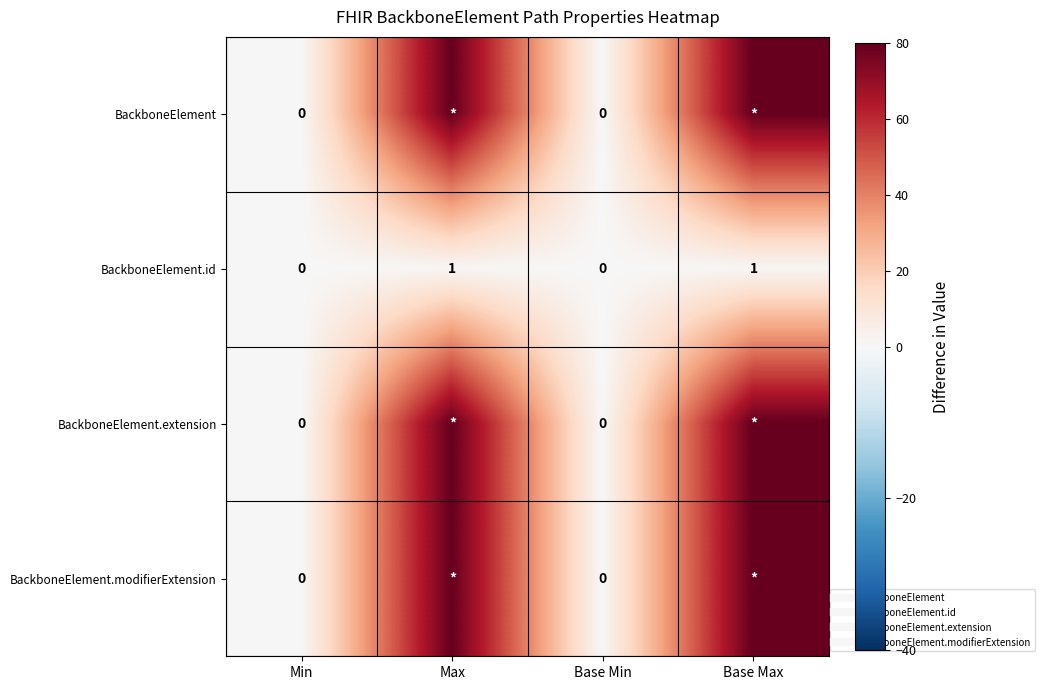

What is the maximum value for BackboneElement.modifierExtension?

80